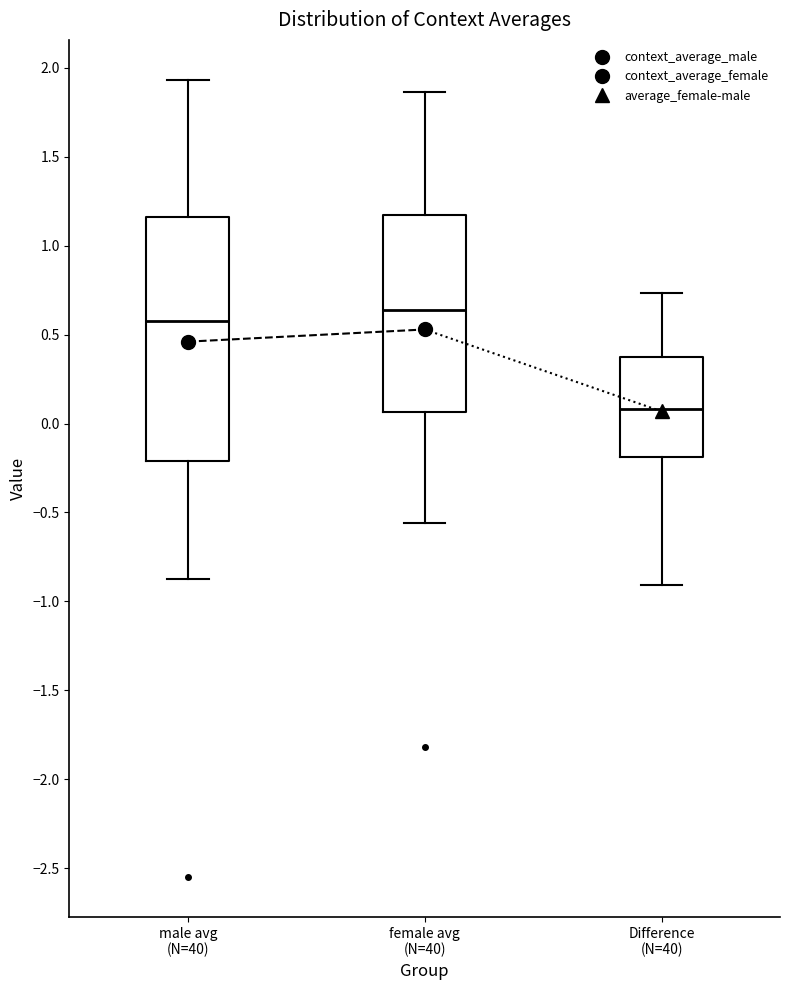

Where does the median line of the box for male avg (N=40) sit on the y-axis? The values are not printed on the chart, so give them approximately, as read against the axis.

0.60